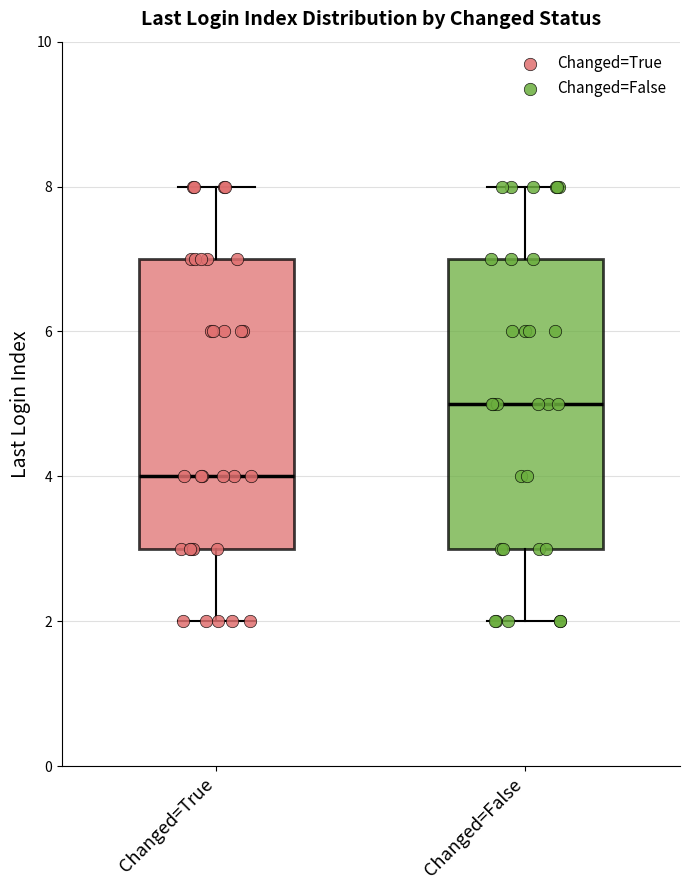

Reading left to right, read every box against the y-axis: the position of its median line, the range the box covers, and the ends of its whiskers. The values are not printed on the chart, so give them approximately, as read against the axis.

Changed=True: median 4, box 3 to 7, whiskers 2 to 8
Changed=False: median 5, box 3 to 7, whiskers 2 to 8